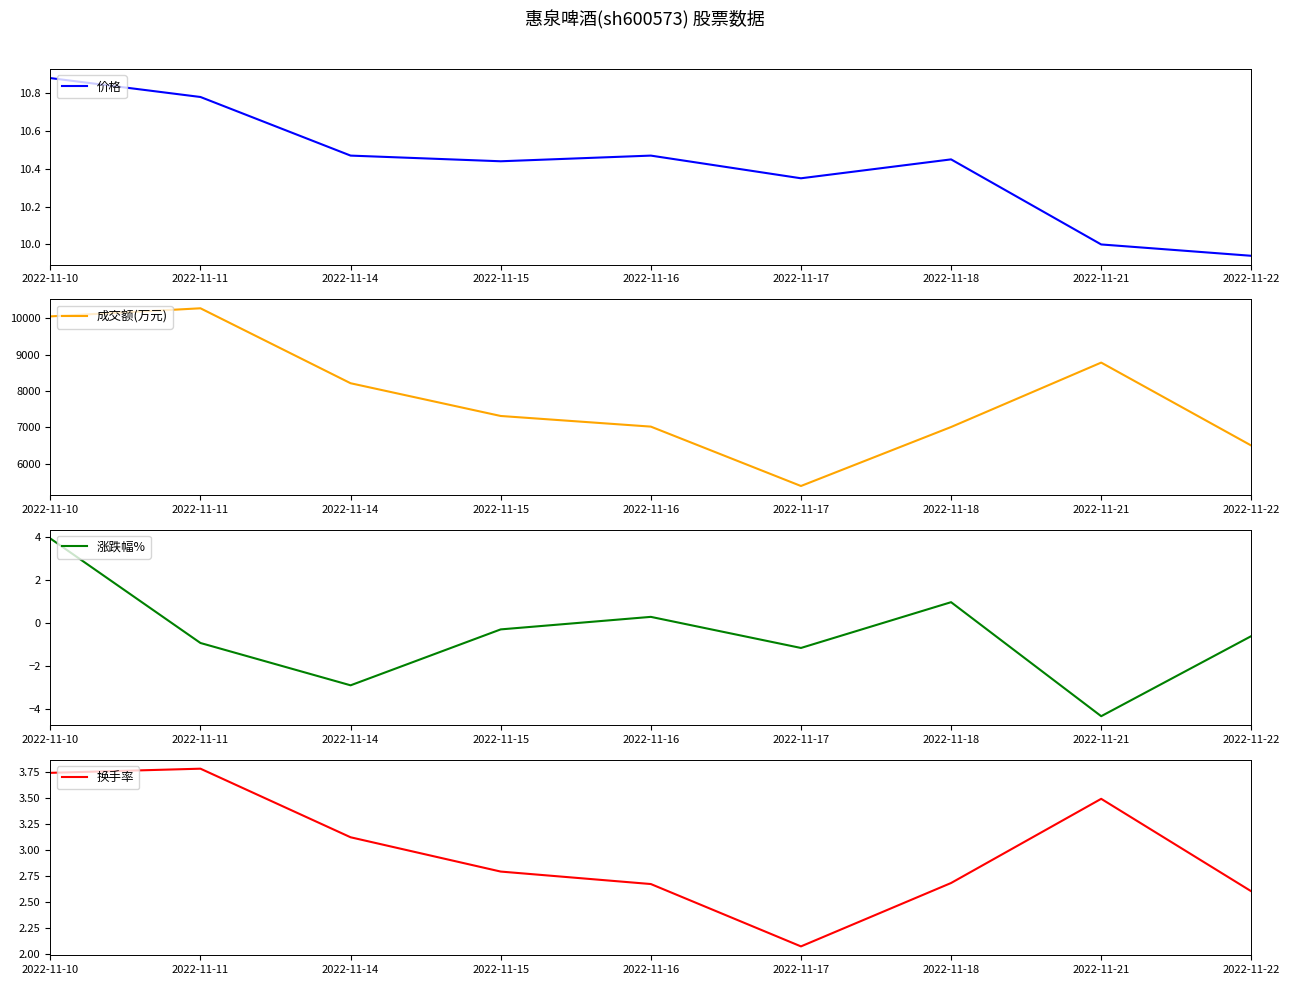

The 成交额(万元) series shows 7017.0 at 2022-11-16. True or false?

True